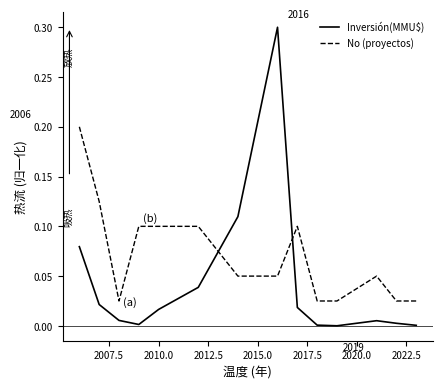

True or false: Inversión(MMU$) has more than 1 interior local peaks.

True